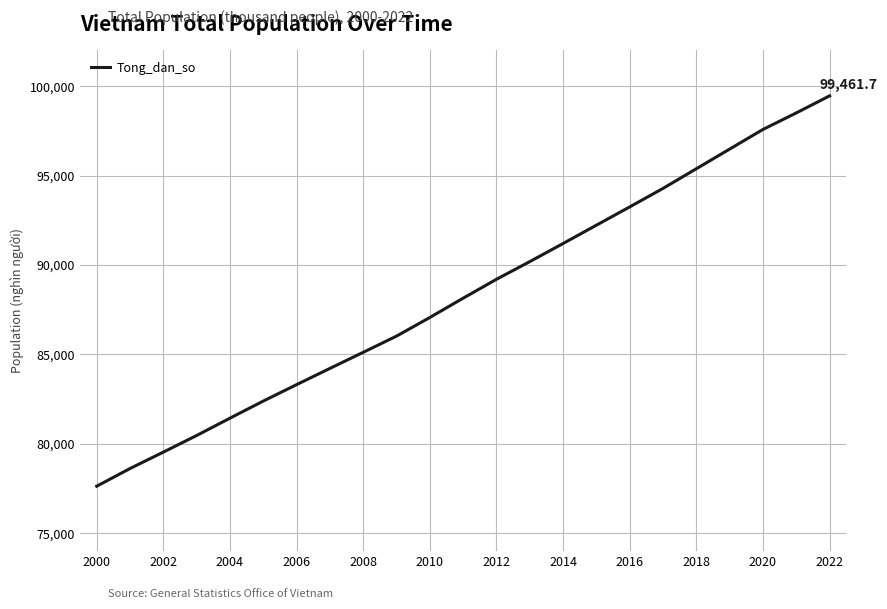

True or false: the data has more than 1 interior local peaks.

False